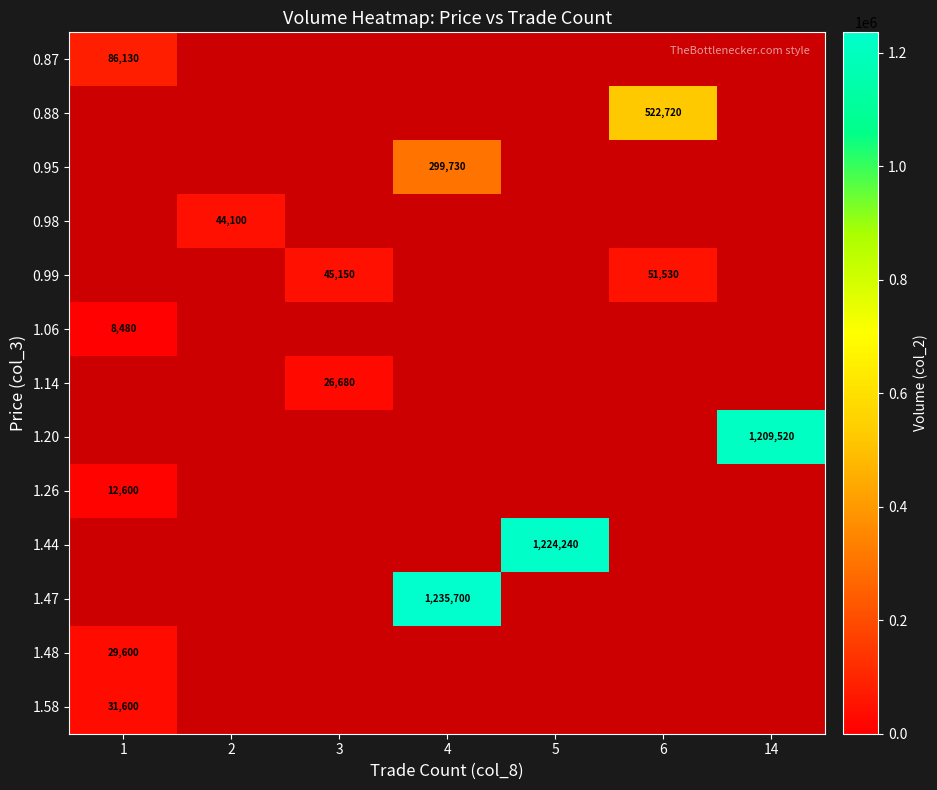

How many distinct data groups are displayed?

13